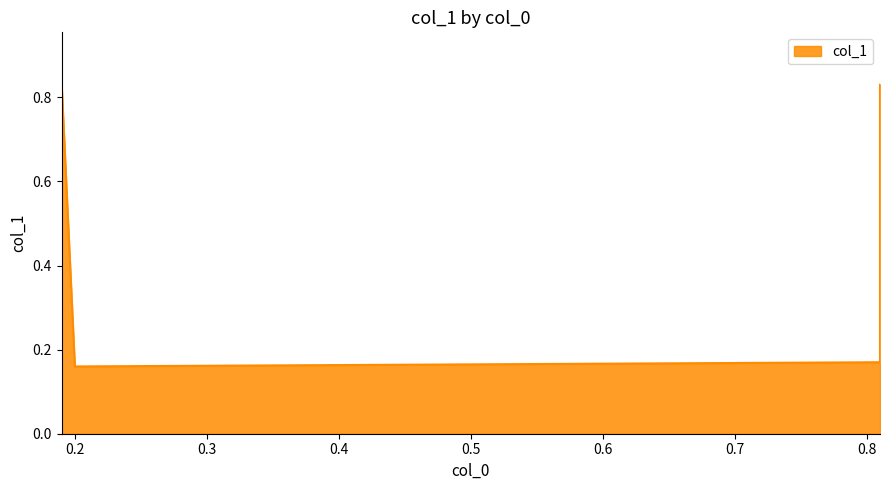

Reading left to right, extract all data points from this chart.

0.19=0.8	0.2=0.2	0.81=0.2	0.81=0.8